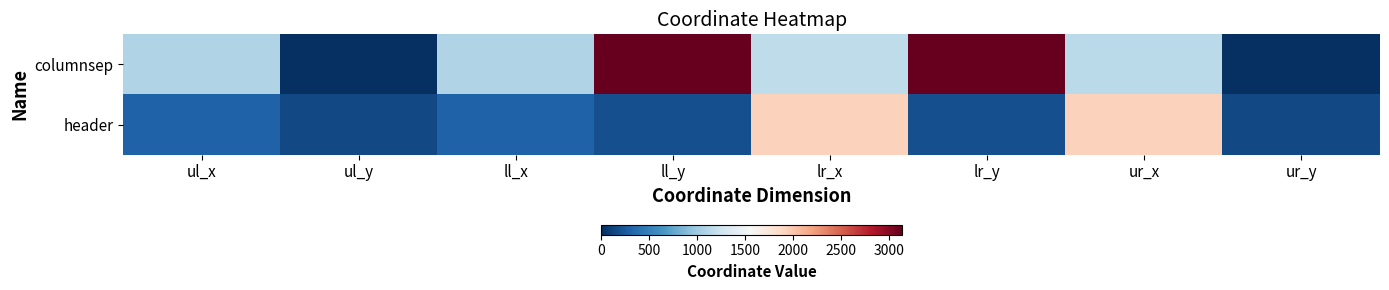

Reading right to left, extract all data points from this chart.

columnsep: ur_y=0	ur_x=1141	lr_y=3137	lr_x=1165	ll_y=3137	ll_x=1097	ul_y=0	ul_x=1097
header: ur_y=156	ur_x=1936	lr_y=191	lr_x=1936	ll_y=191	ll_x=303	ul_y=156	ul_x=303